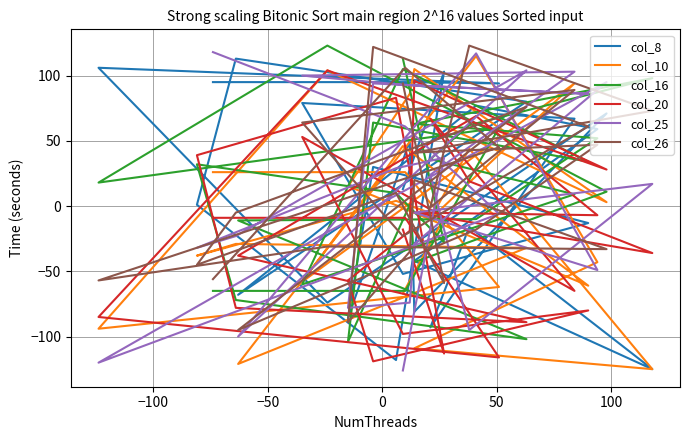

What is the difference between the second highest and minimum values in the col_25 series?

243